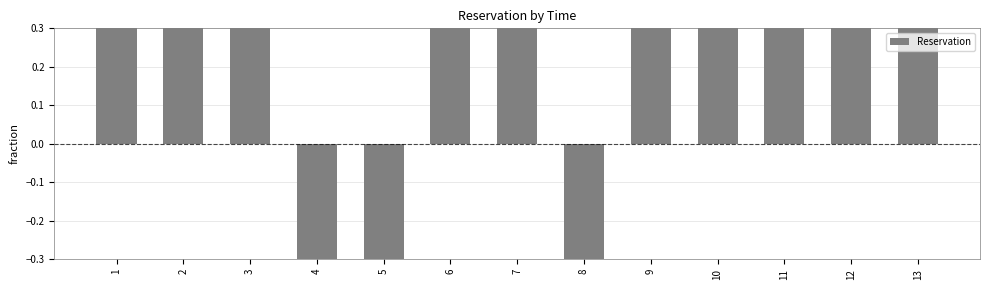

What is the difference between the maximum and minimum values?

2